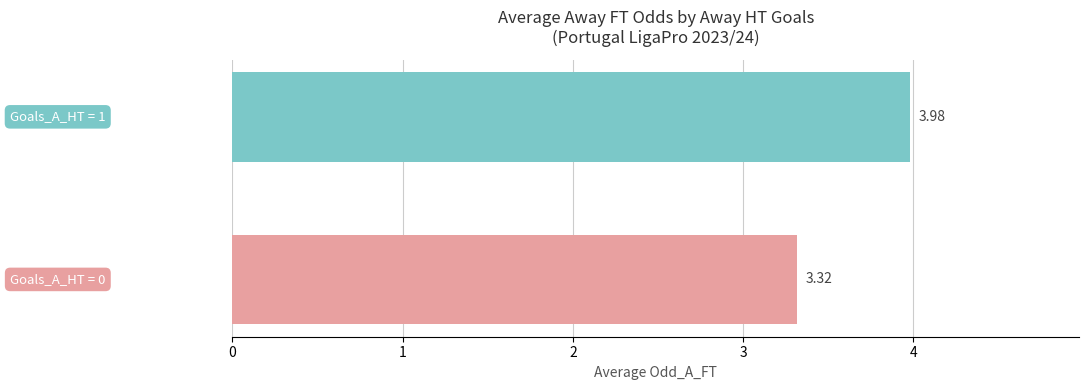

What is the sum of all values?

7.3